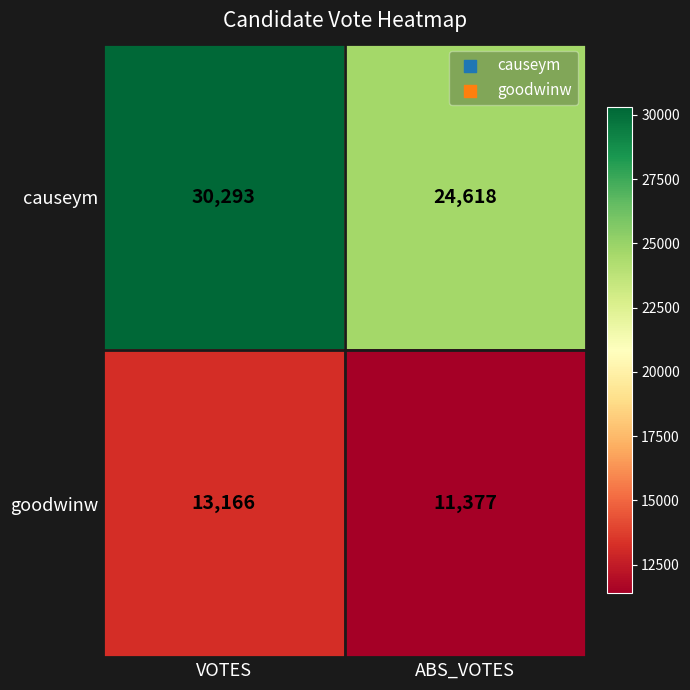

Reading left to right, transcribe all the data shown in this chart.

causeym: VOTES=30293	ABS_VOTES=24618
goodwinw: VOTES=13166	ABS_VOTES=11377